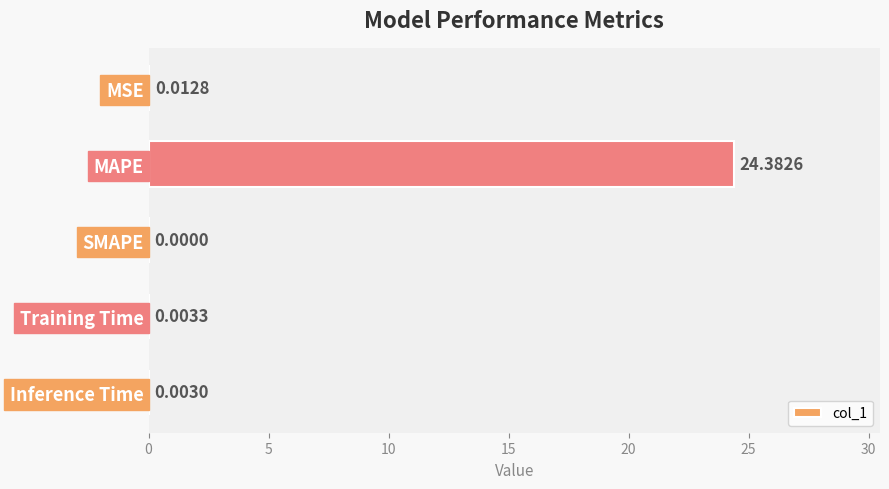

Which label corresponds to the largest value in the chart?

MAPE